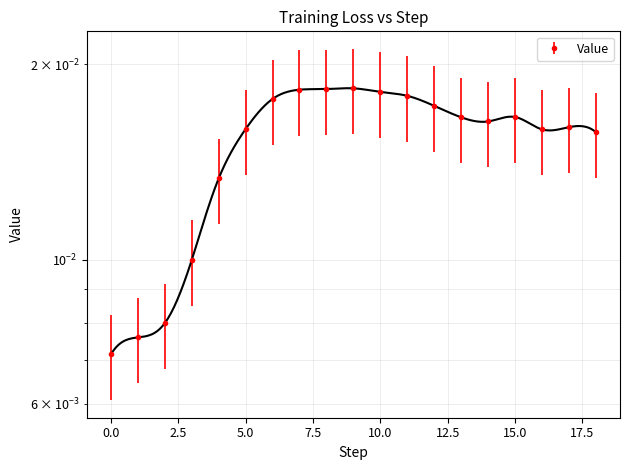

Where is the first local maximum?

9